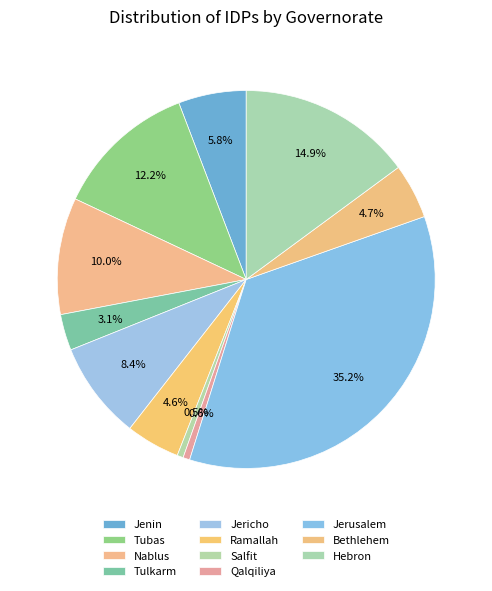

To the nearest percent, what portion does Jerusalem represent?

35%